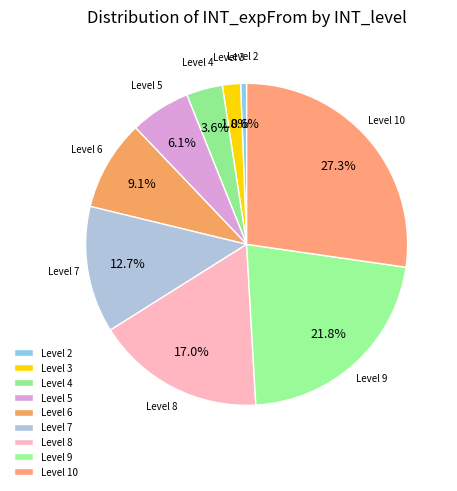

Combined, what portion of the pie is Level 2 and Level 8?

17.6%